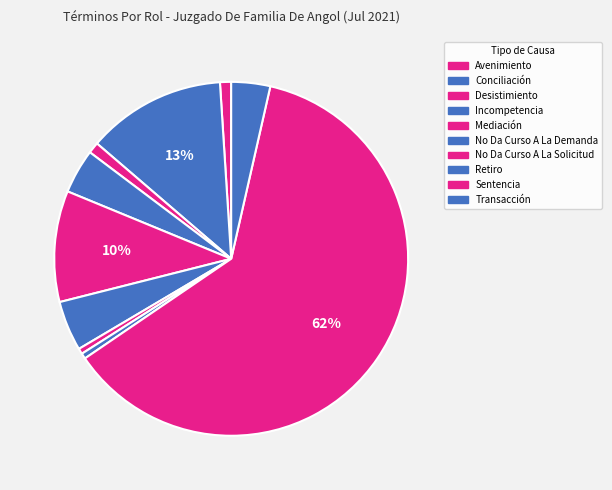

To the nearest percent, what portion does Mediación represent?

10%